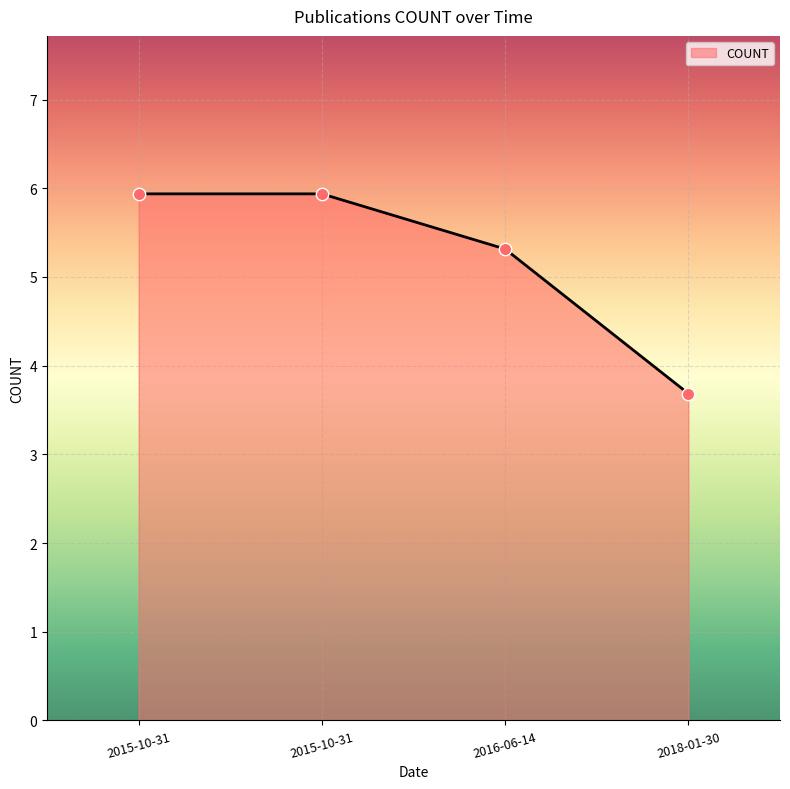

What is the ratio of the value at 2018-01-30 to the value at 2015-10-31?

0.6